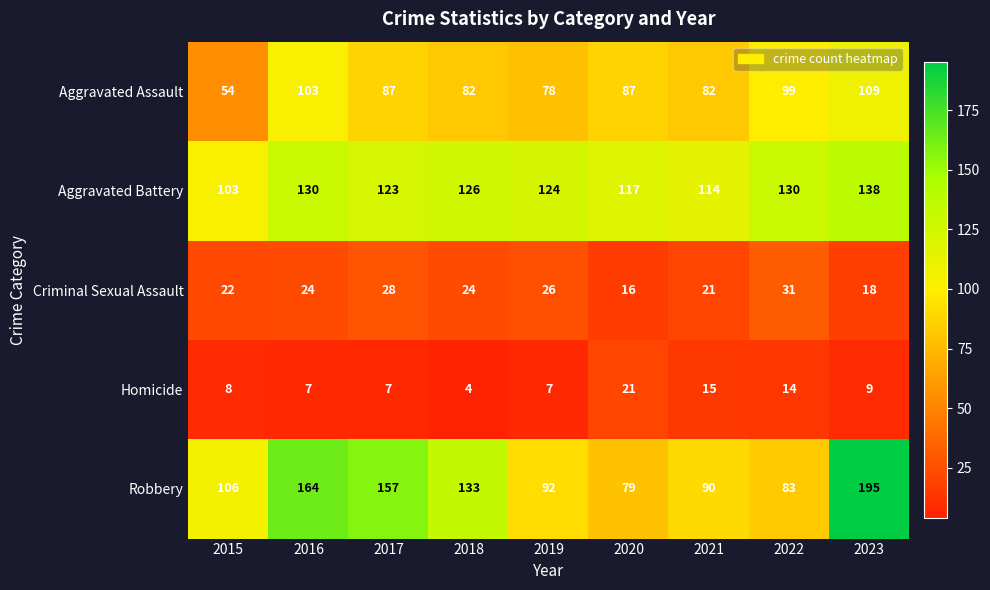

What value does the Aggravated Battery series have at 2023, to the nearest 10?

140